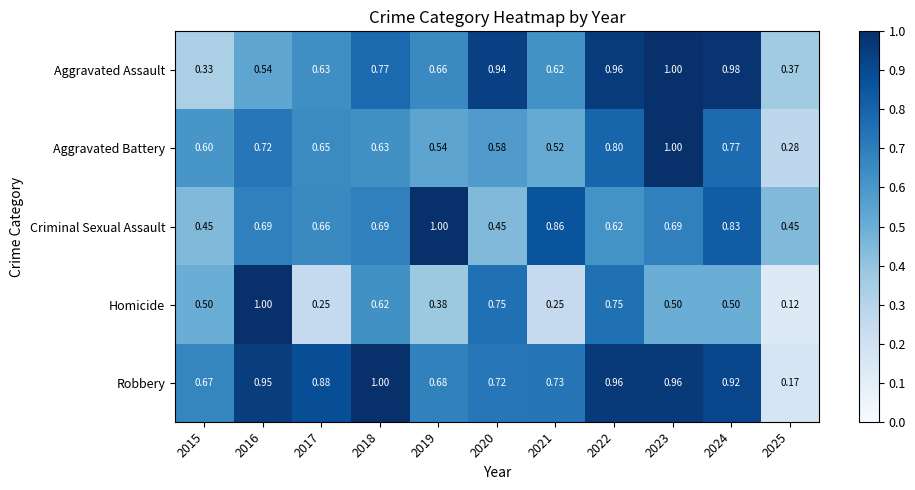

Is the value of Homicide at 2020 greater than the value of Aggravated Assault at 2023?

No